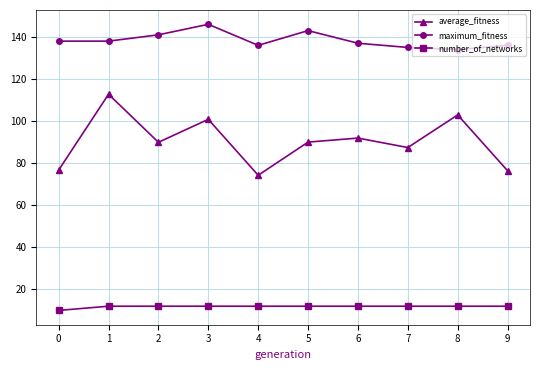

Where is the first local minimum for average_fitness?

2